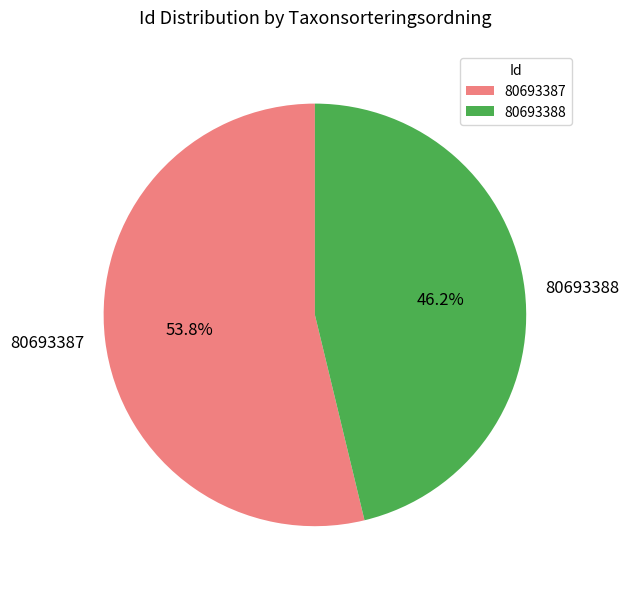

What is the ratio of the value at 80693388 to the value at 80693387?

0.9